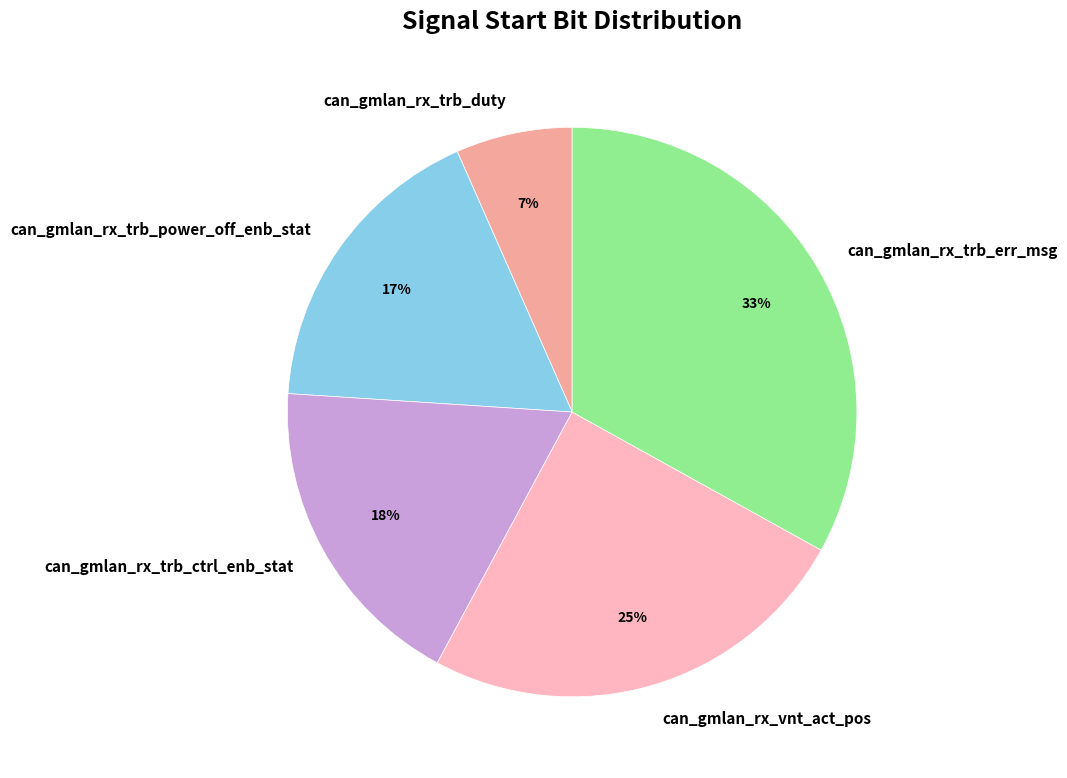

Which category has the smallest portion of the pie?

can_gmlan_rx_trb_duty